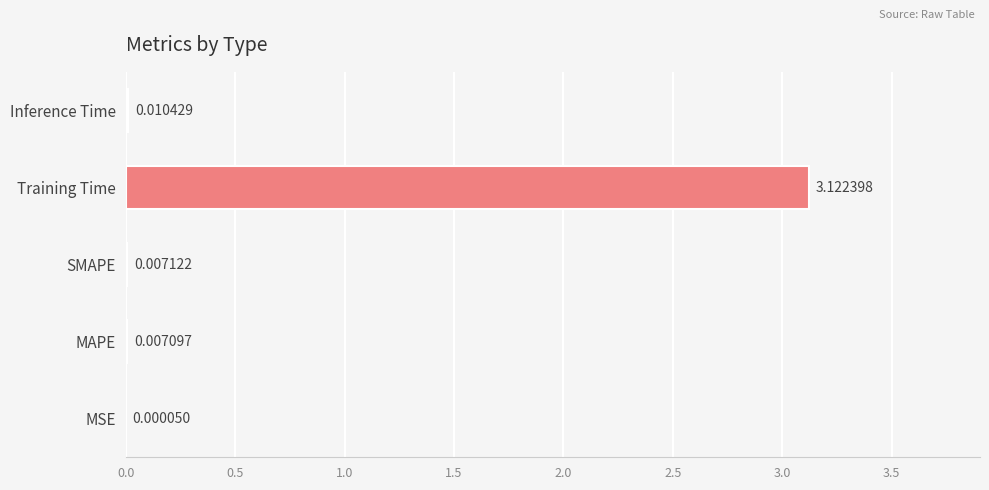

At which category does the chart reach its peak across all series?

Training Time